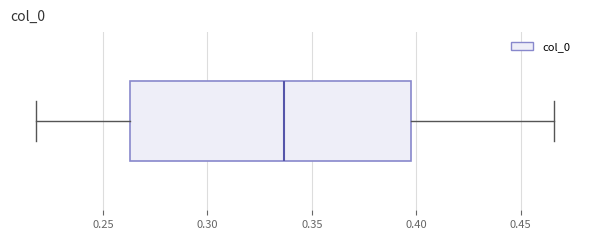

Transcribe this box plot: give where the median line is, the range the box spans, and where the two whiskers end, as read against the x-axis. The values are not printed on the chart, so give them approximately, as read against the axis.

median 0.335, box 0.265 to 0.400, whiskers 0.220 to 0.465